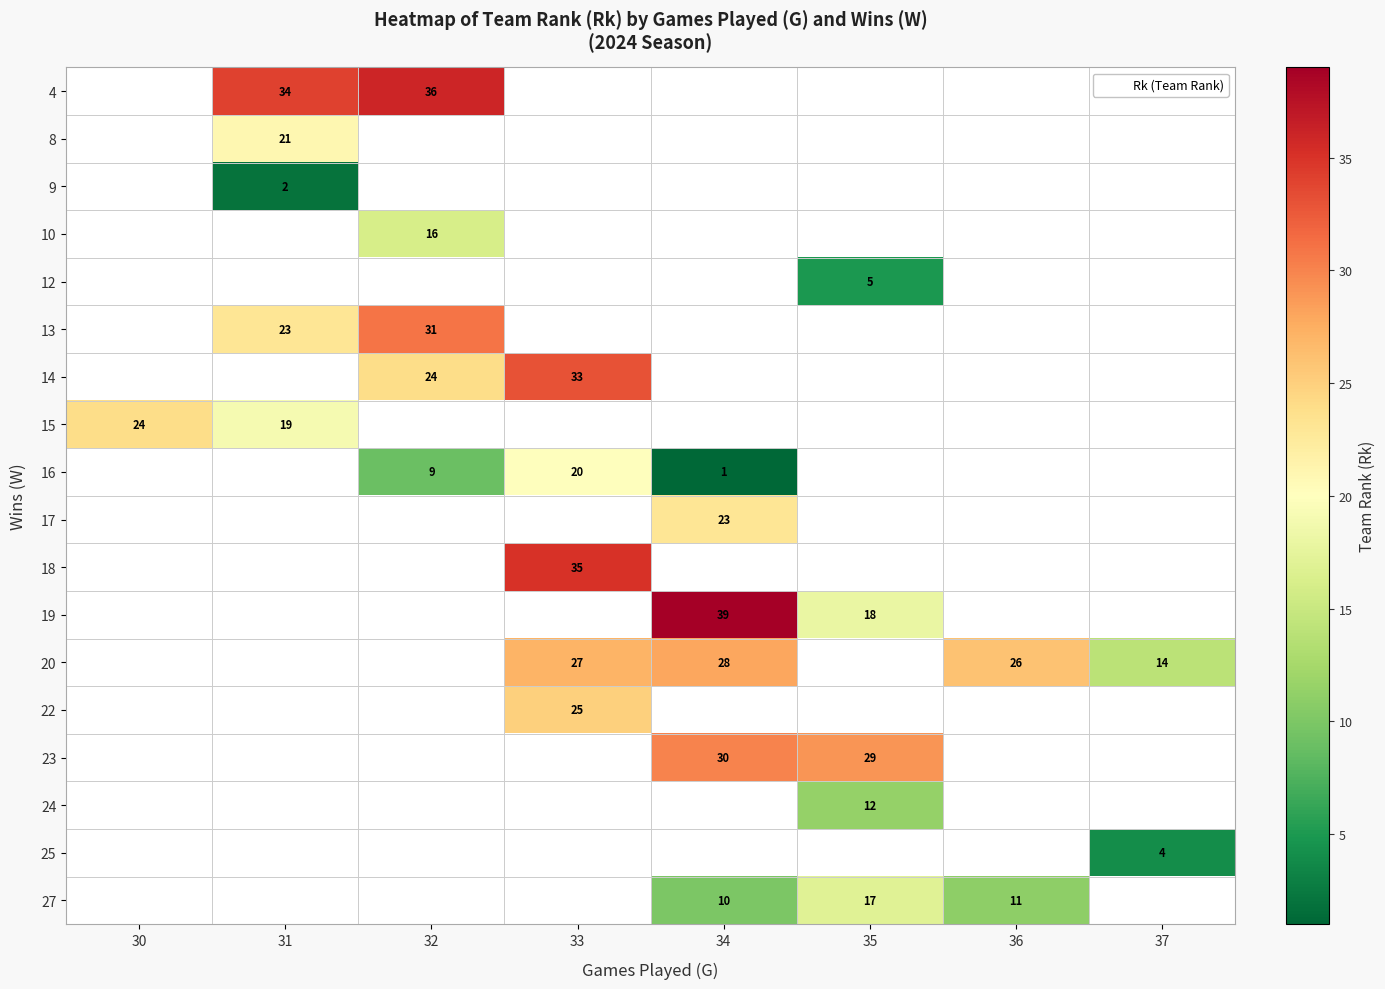

At which label is 15 closest to 21?

31